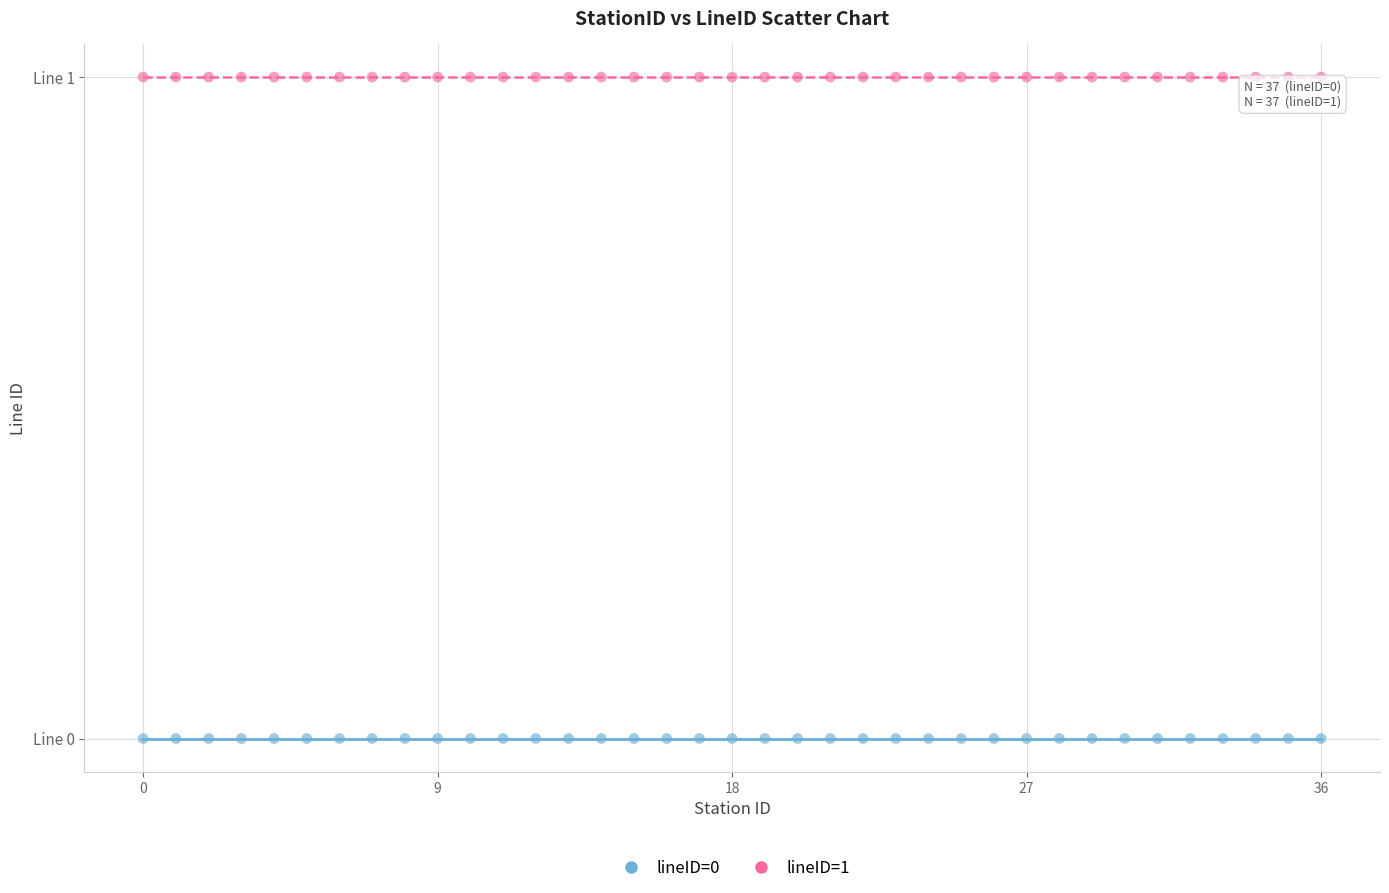

What are all the series names shown in the legend?

lineID=0, lineID=1